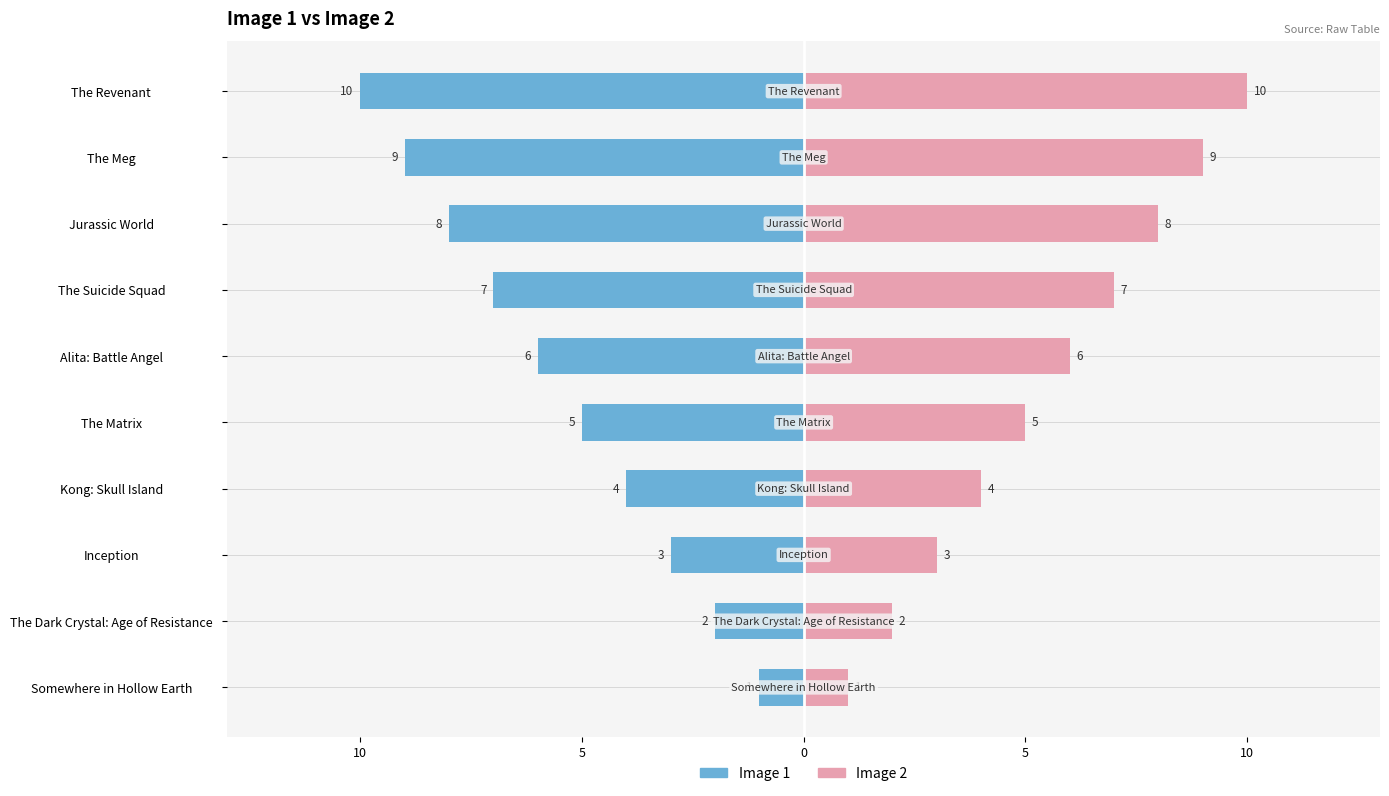

Between The Dark Crystal: Age of Resistance and The Revenant, which series saw the biggest shift?

Image 1